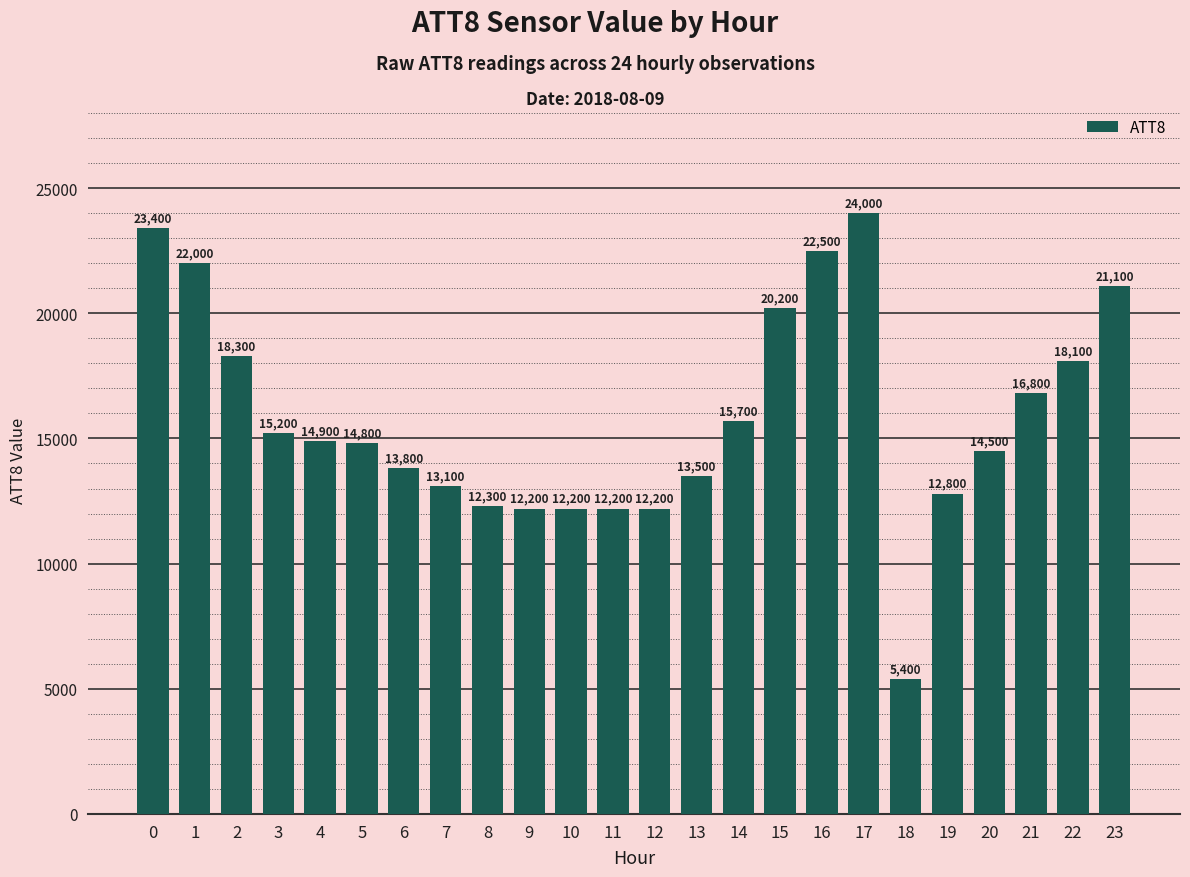

Where is the data nearest to the value 14700?

5